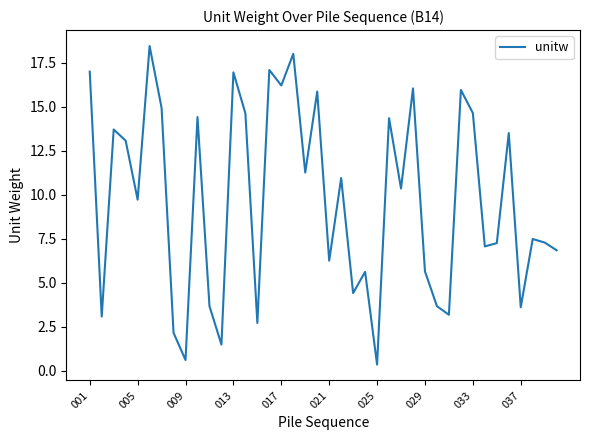

What is the difference between the maximum and minimum values?

18.1